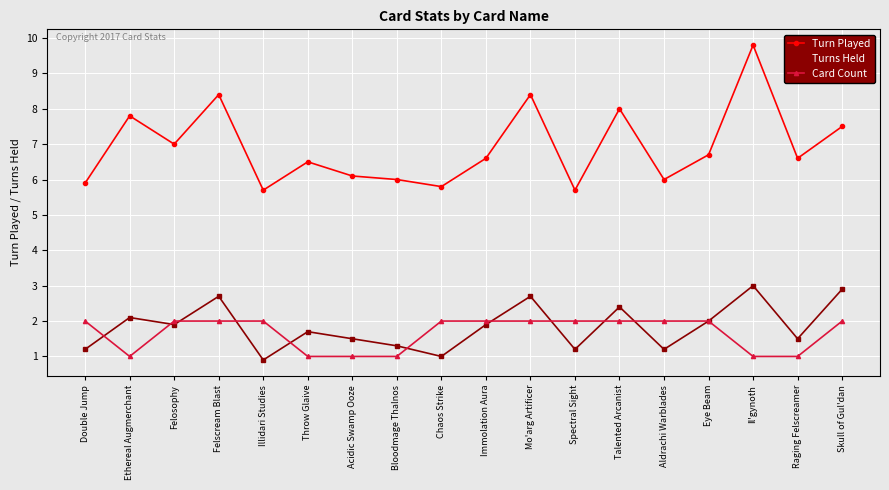

True or false: Turns Held and Turn Played cross at least once.

False